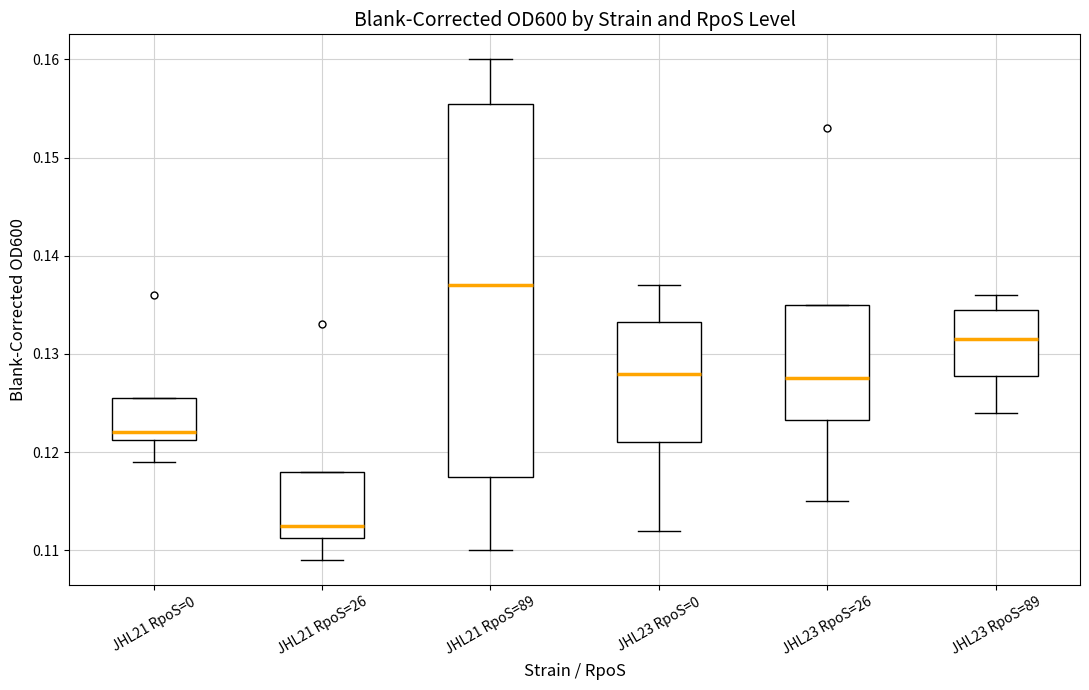

Comparing the boxes themselves (not the whiskers), which one is the tallest?

JHL21 RpoS=89